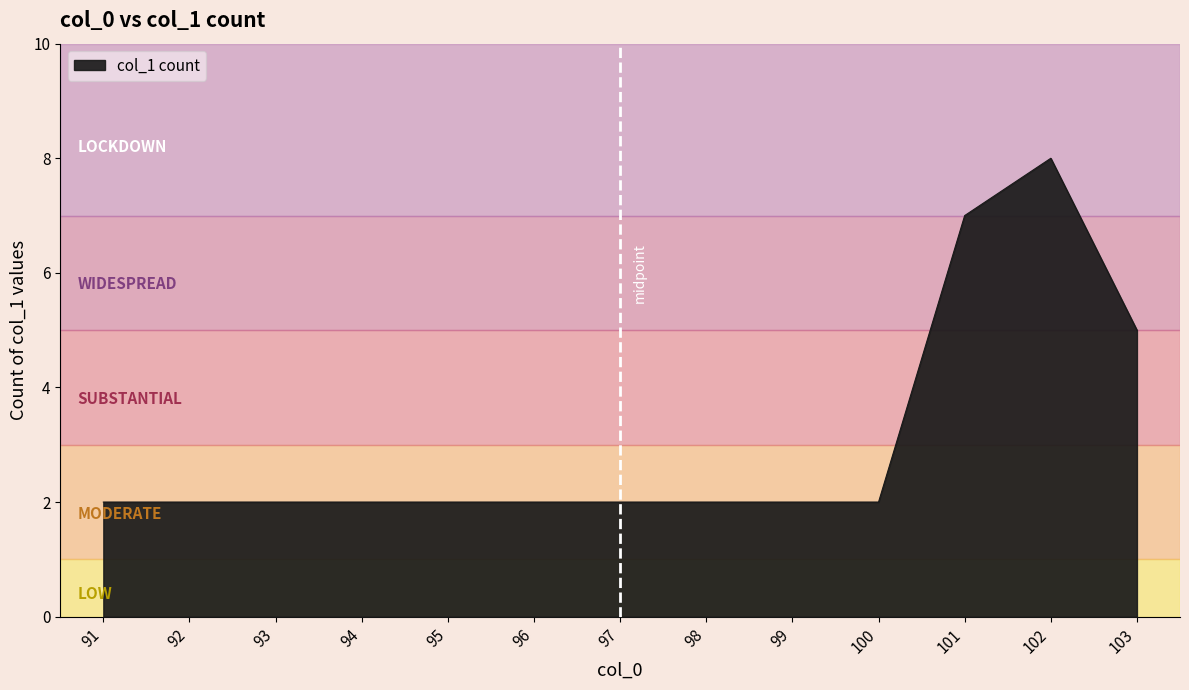

What is the difference between the values at 97 and 101?

5